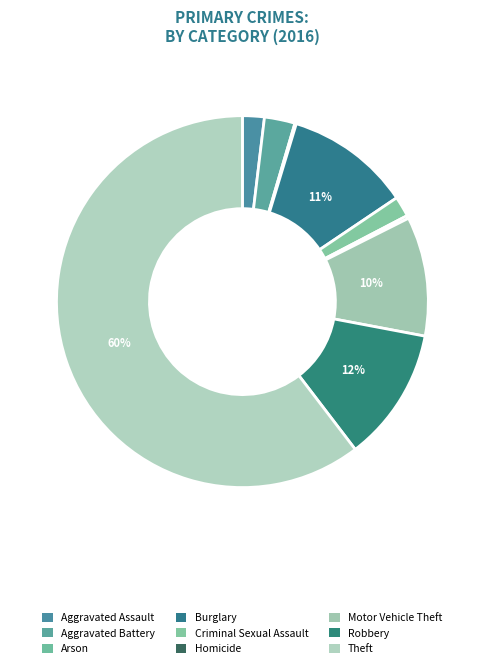

Which slice represents more than half of the pie?

Theft